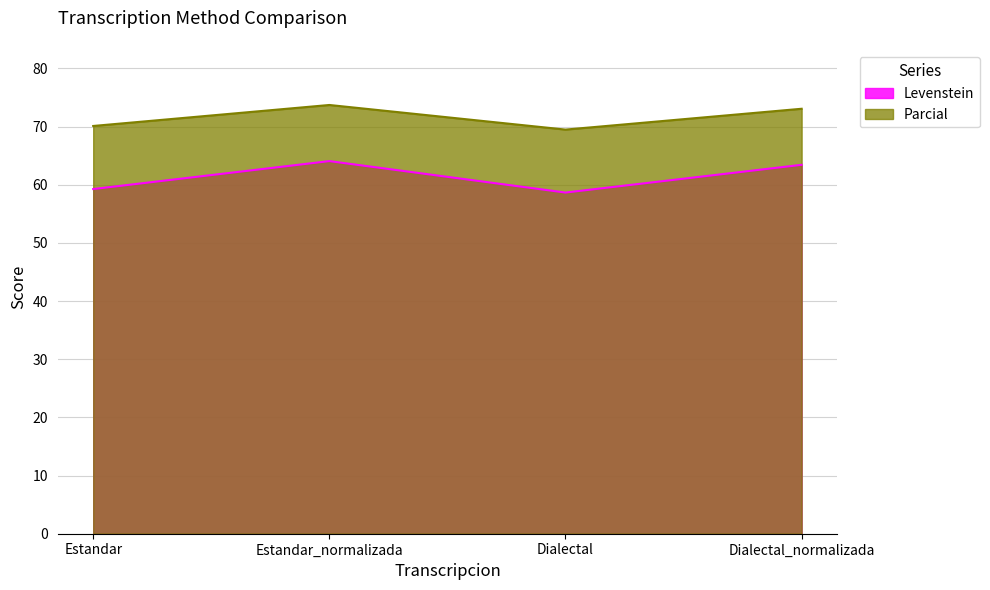

In Parcial, how many points are higher than both neighbors (excluding endpoints)?

1